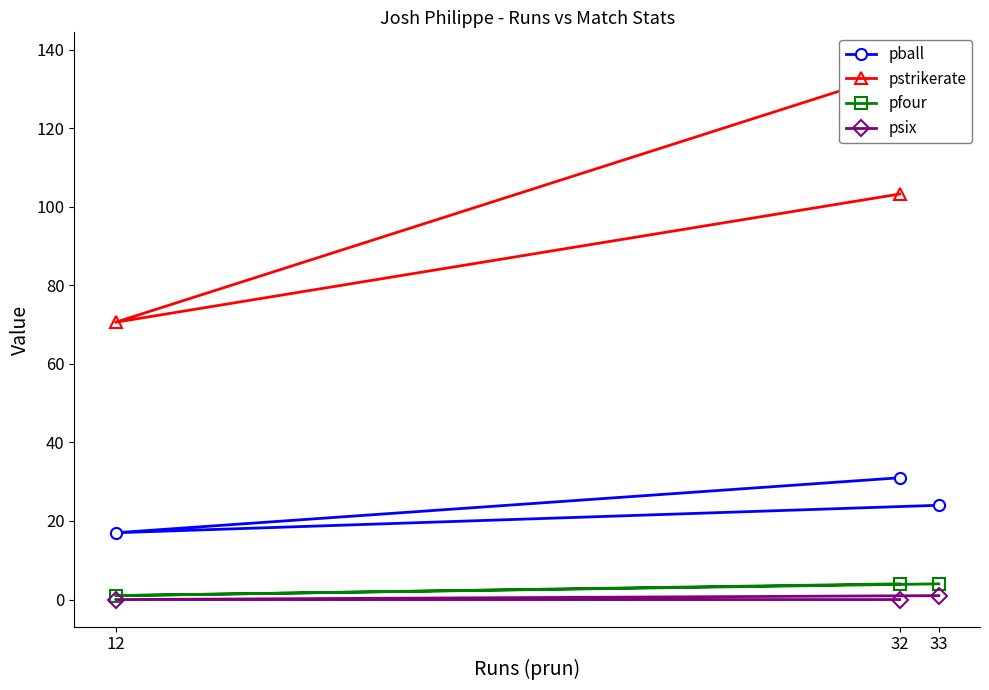

At which category is the sum across all series the highest?

33